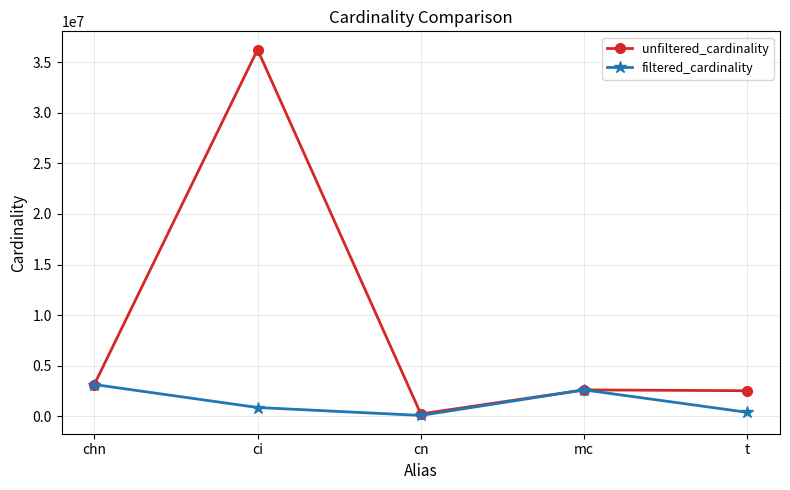

Which series changed the most between chn and ci?

unfiltered_cardinality